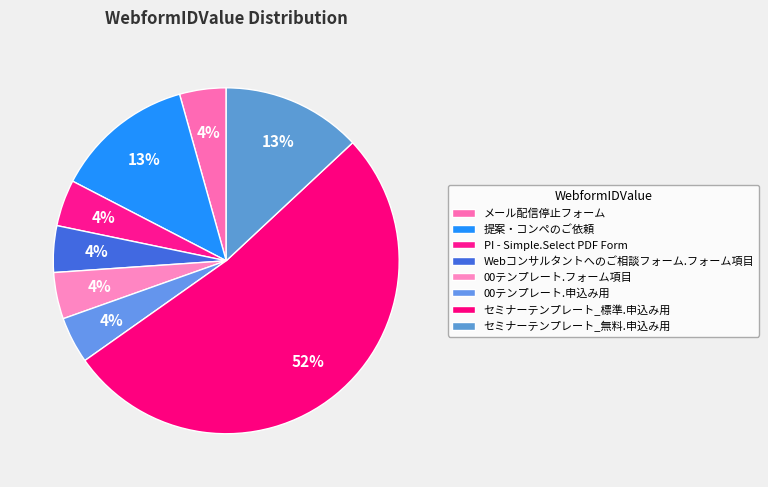

How many segments does this pie chart have?

8